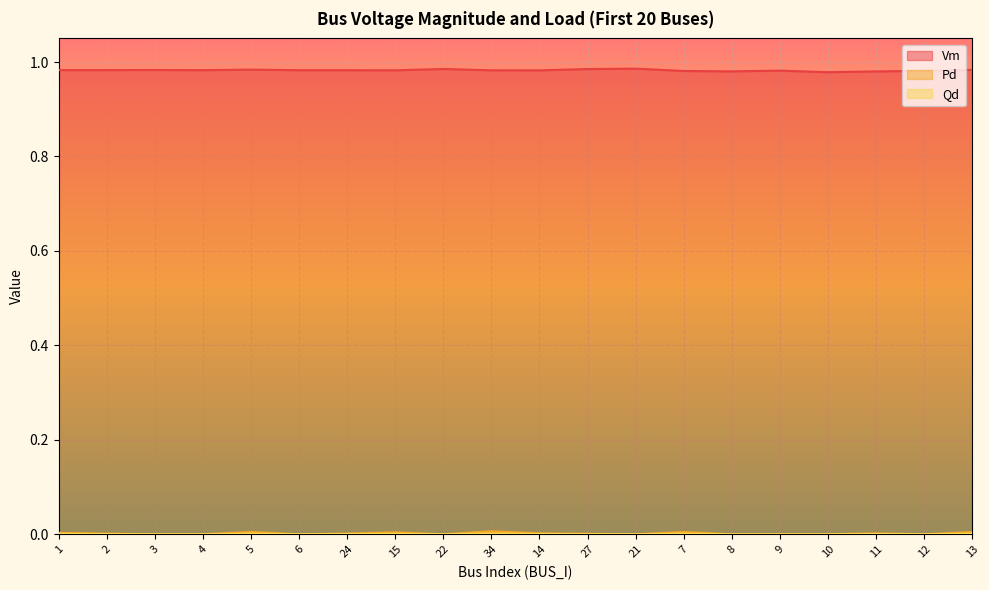

At which category does Pd reach its first local peak?

5